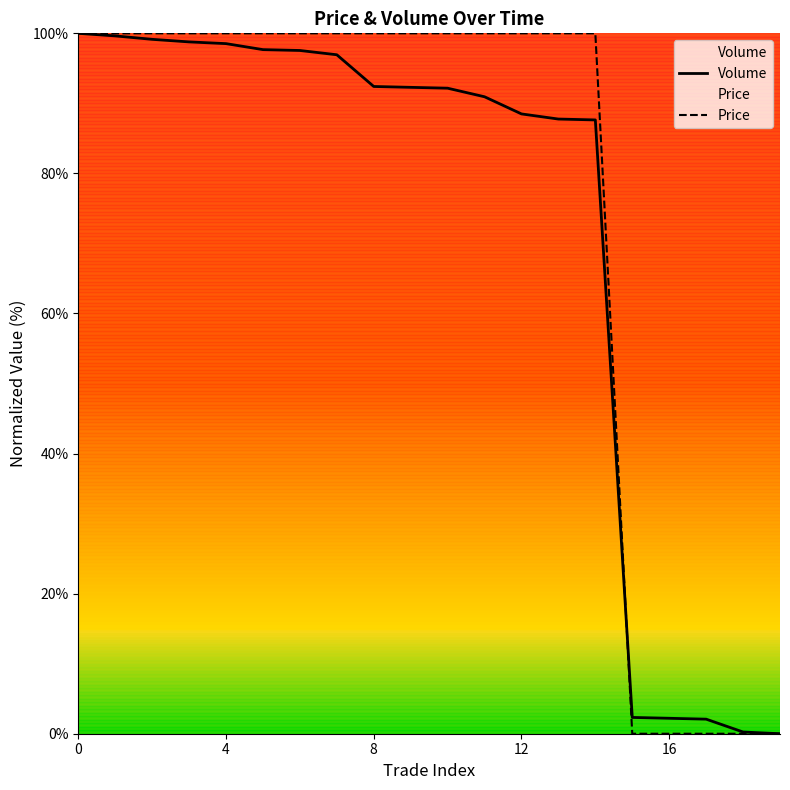

How many categories are shown in the chart?

20